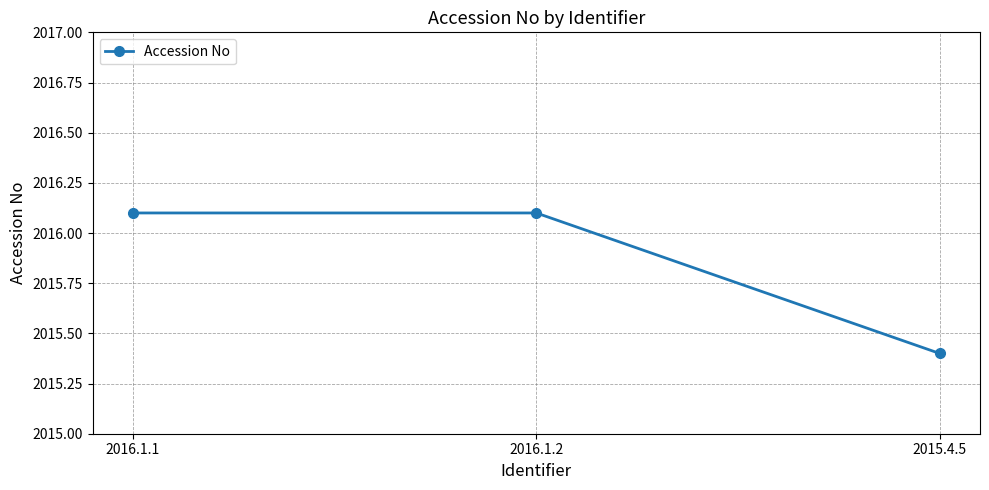

What is the value of the 2nd point from the left?

2016.1